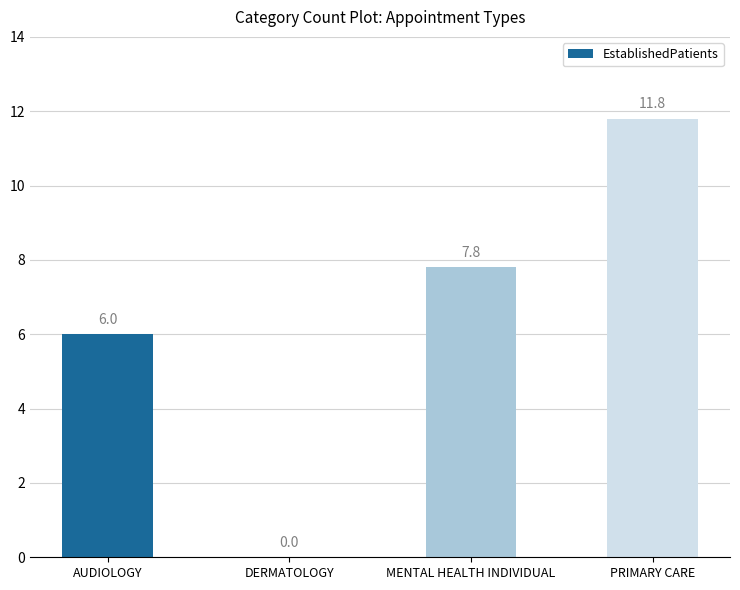

How many categories are shown in the chart?

4